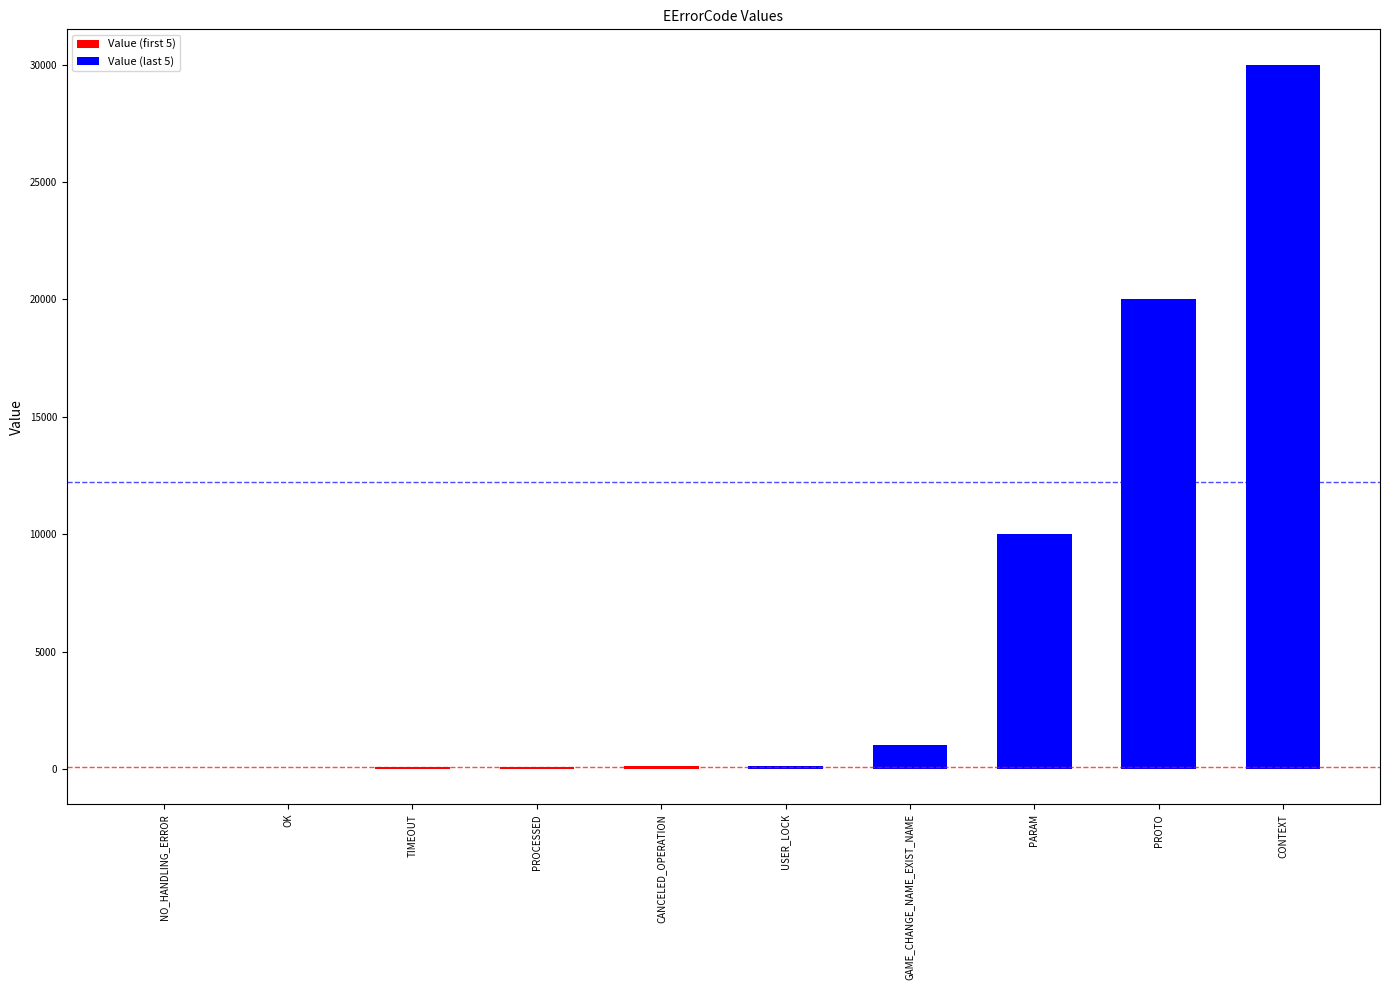

Are the bars grouped side by side (vs. stacked)?

No